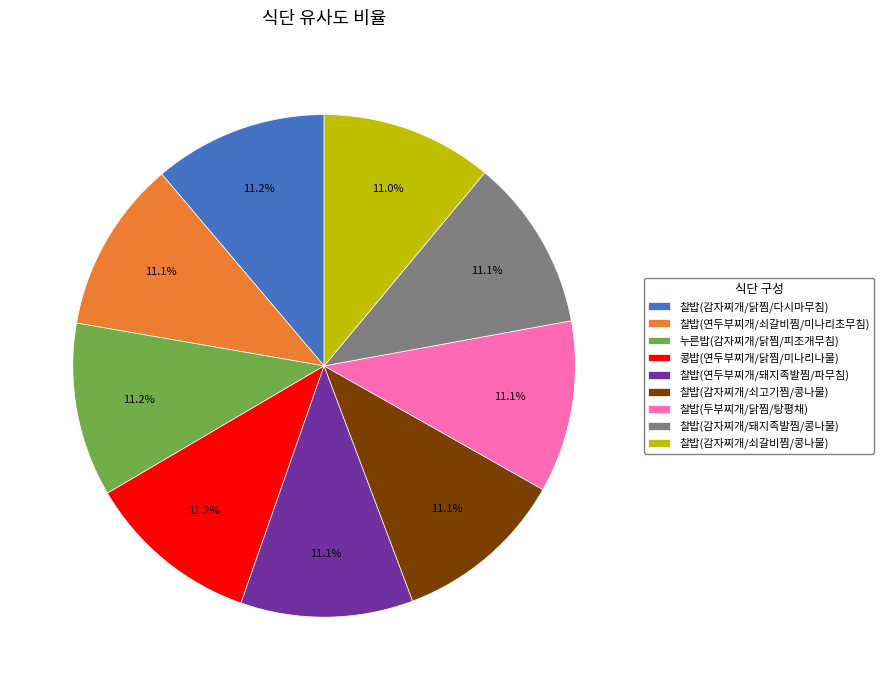

Do 찰밥(두부찌개/닭찜/탕평채) and 찰밥(감자찌개/쇠갈비찜/콩나물) together represent more than half of the pie?

No